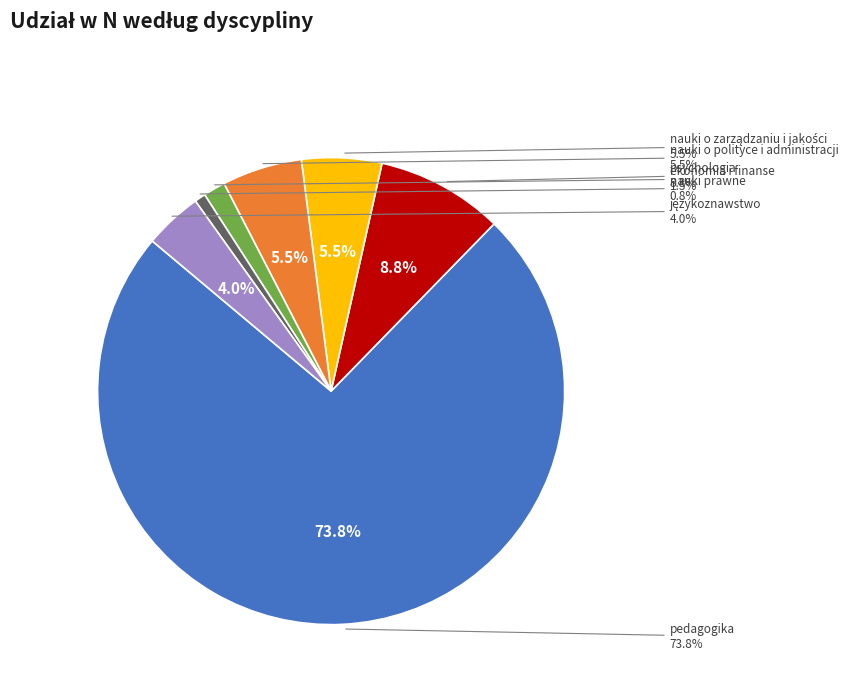

What is the largest slice in the pie chart?

pedagogika